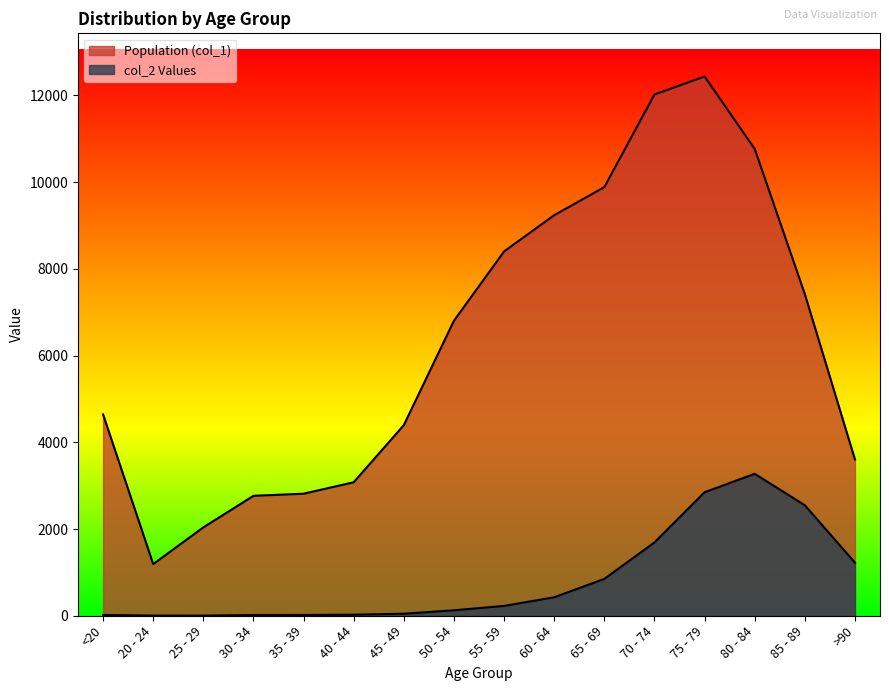

The Population (col_1) series shows 1191 at 20 - 24. True or false?

True